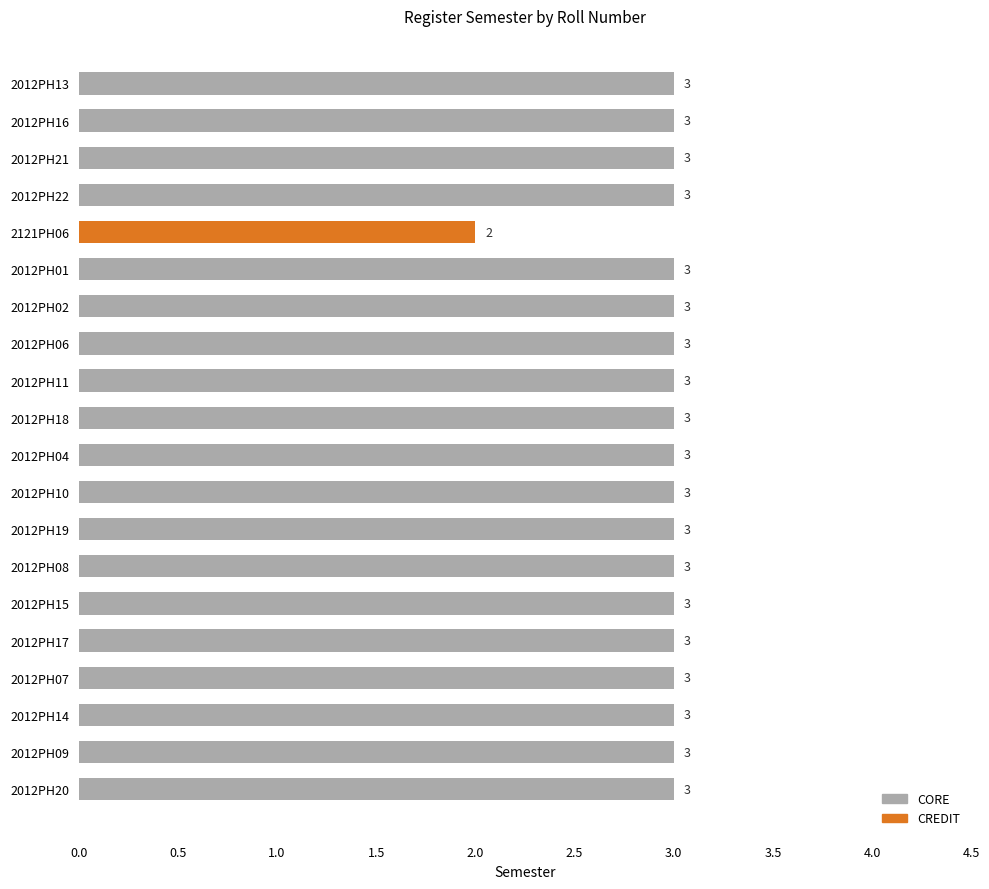

The chart shows a value of 3 at 2012PH21. True or false?

True